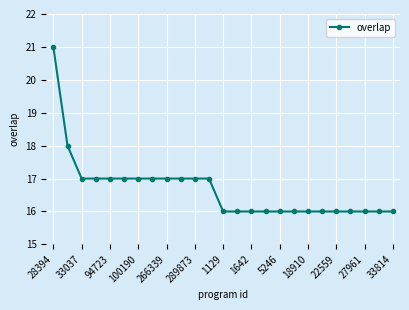

Reading right to left, transcribe all the data shown in this chart.

16	16	16	16	16	16	16	16	16	16	16	16	16	17	17	17	17	17	17	17	17	17	17	18	21